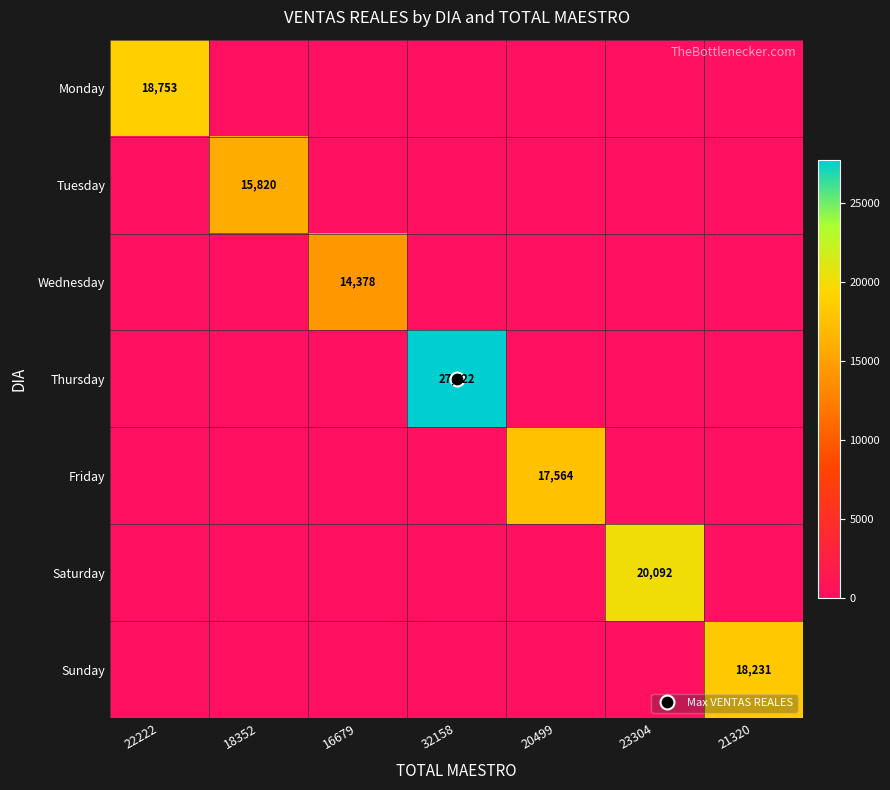

The value of Wednesday at 22222 is -9335.0. True or false?

False